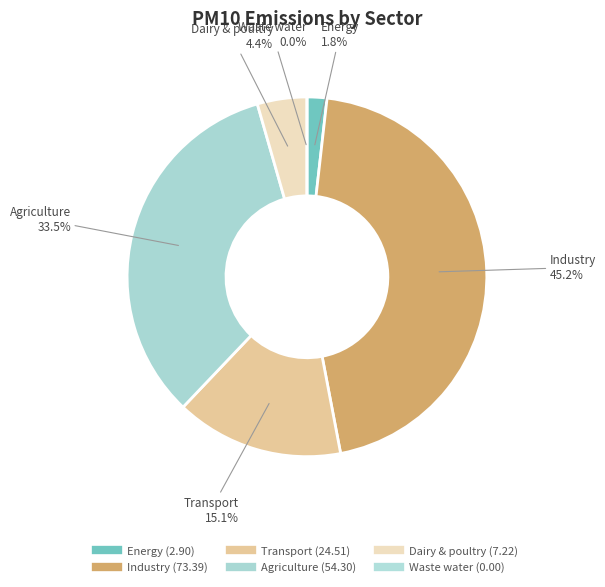

Is there a majority slice in this chart?

No